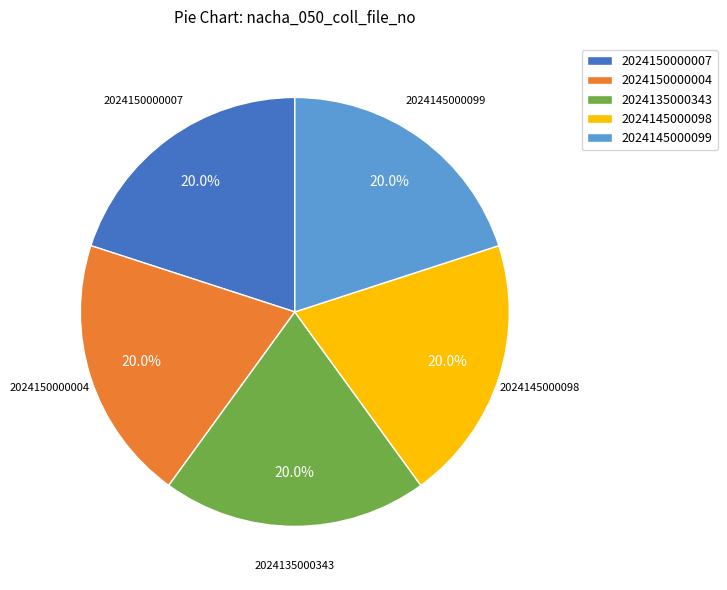

Is there a majority slice in this chart?

No